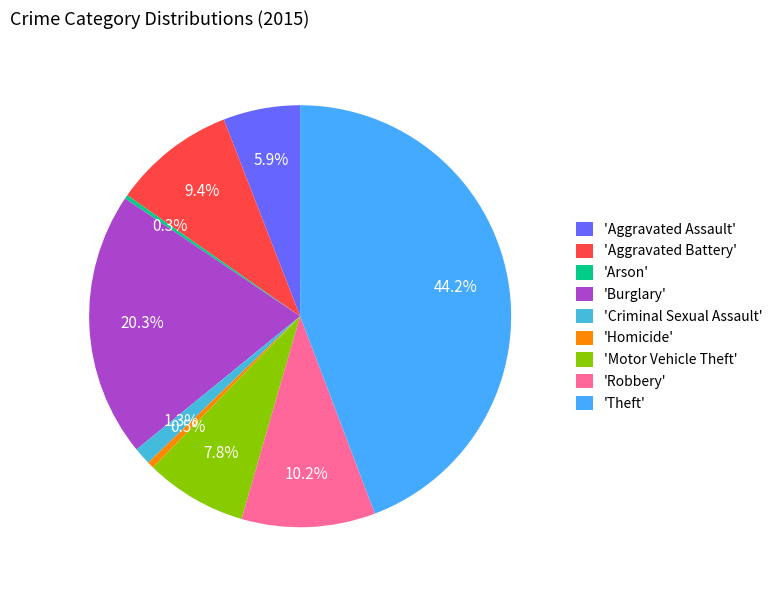

Is there any slice that represents more than half of the pie?

No